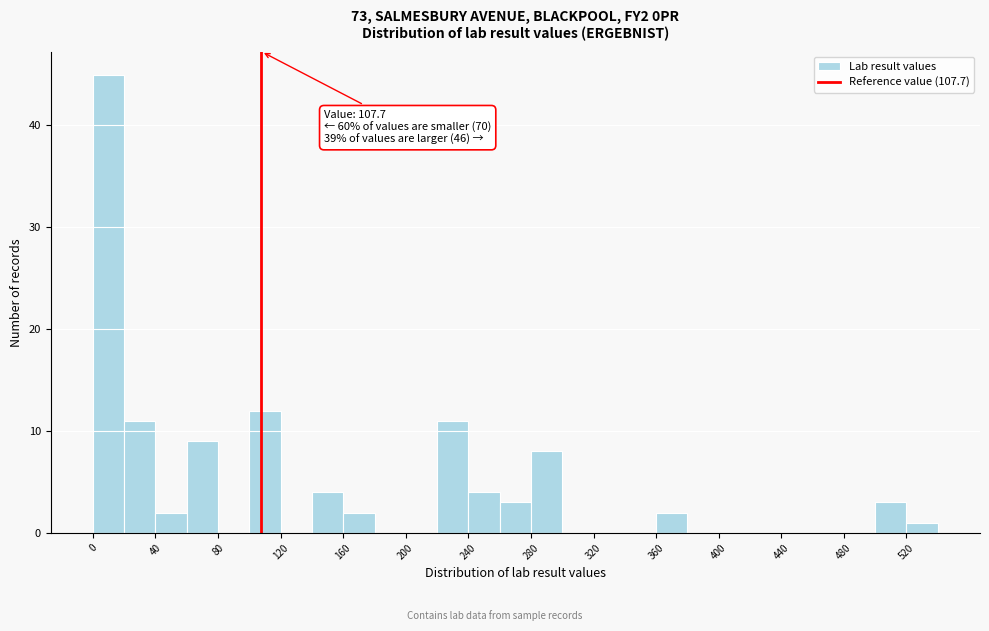

Over which range of the x-axis is the bar tallest?

0 to 20